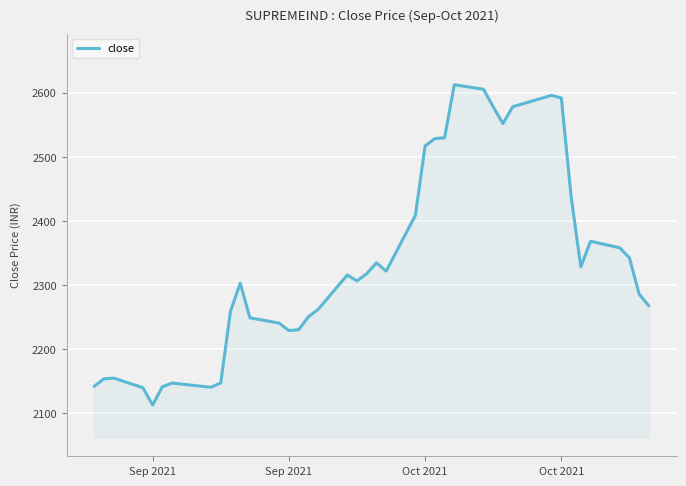

What is the smallest value displayed?

2112.5